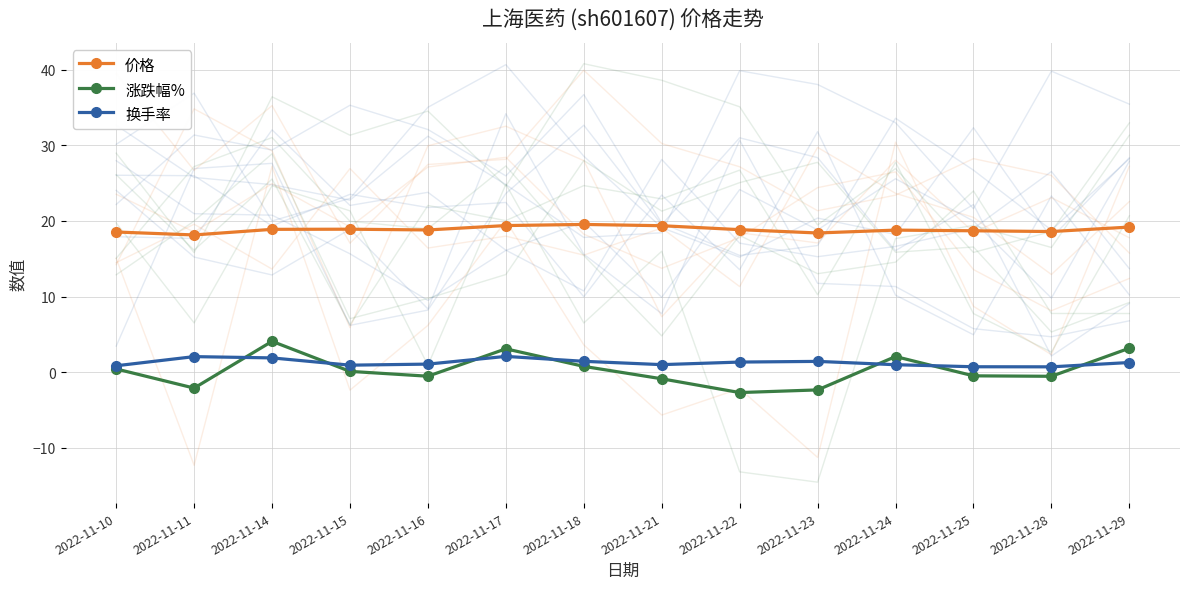

Reading right to left, extract all data points from this chart.

价格: 19.2	18.6	18.7	18.8	18.4	18.8	19.4	19.5	19.4	18.8	18.9	18.9	18.1	18.5
涨跌幅%: 3.2	-0.5	-0.5	2.1	-2.3	-2.7	-0.9	0.8	3.1	-0.5	0.1	4.1	-2.1	0.4
换手率: 1.3	0.7	0.7	1.0	1.4	1.3	1.0	1.4	2.1	1.1	0.9	1.9	2.1	0.8